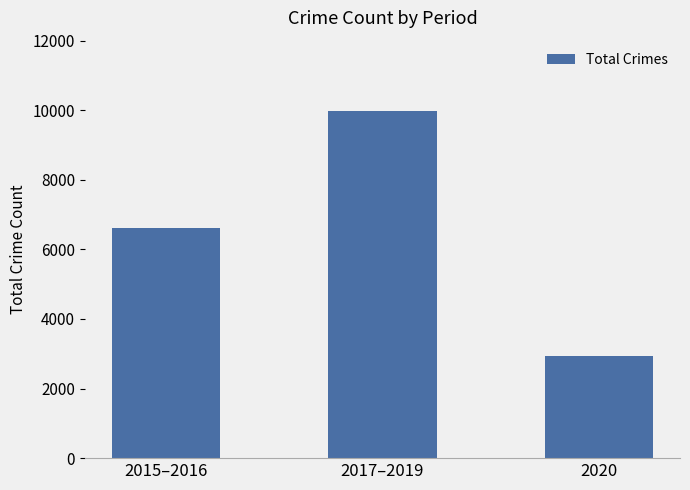

List the labels in order of value, largest first.

2017–2019, 2015–2016, 2020